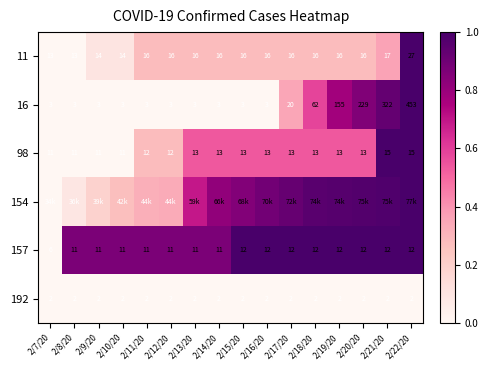

True or false: 16 has a value of 0.5 at 2/17/20.

False